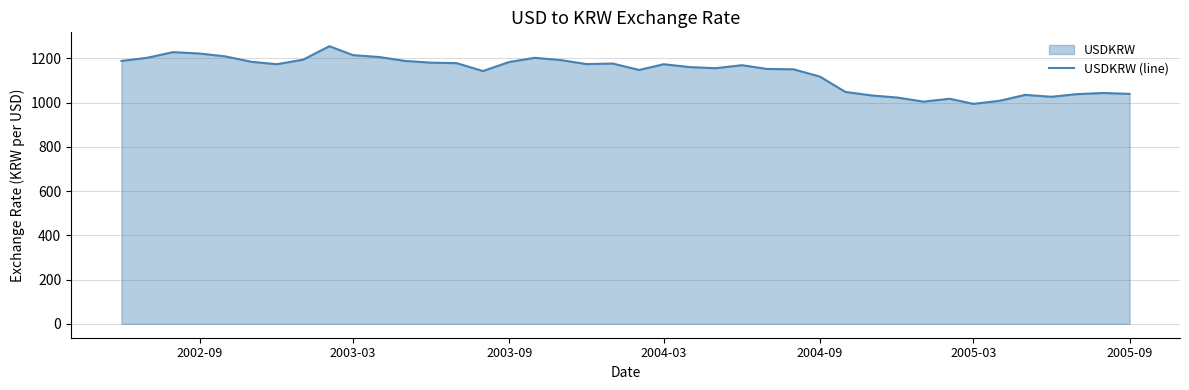

Is it true that the value at 2005-09 is 1039.0?

True